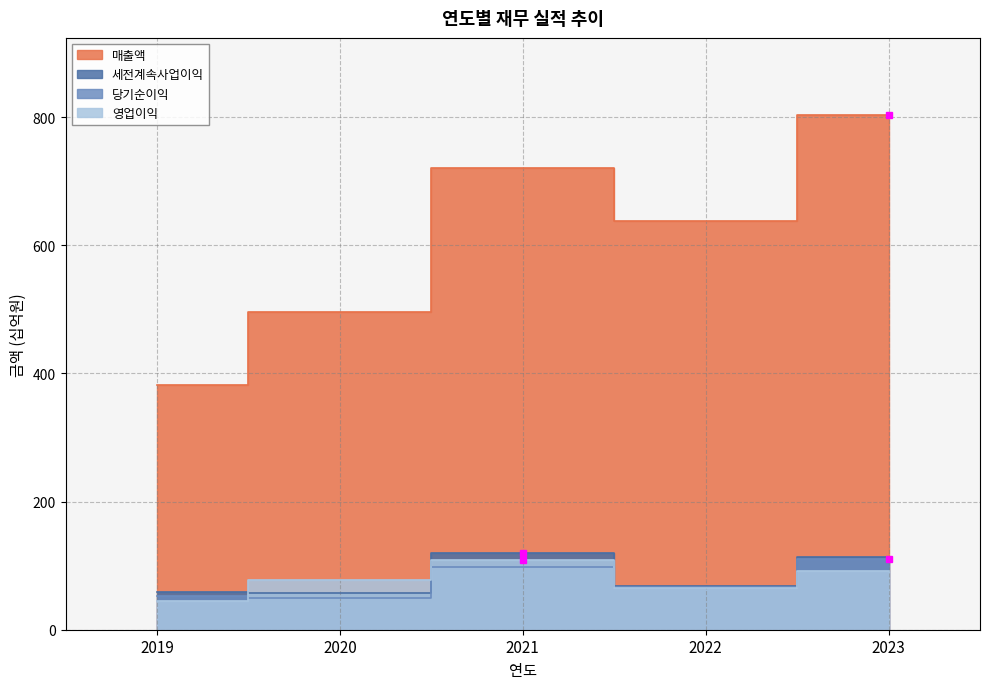

How many intersections are there between 세전계속사업이익 and 영업이익?

2